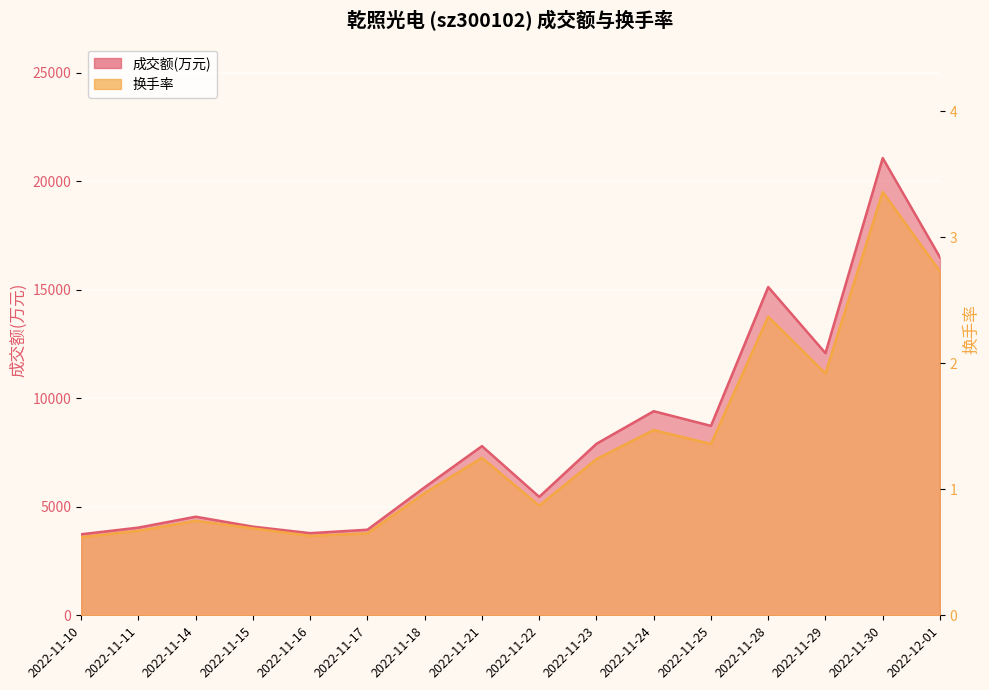

Count the number of categories in the chart.

16